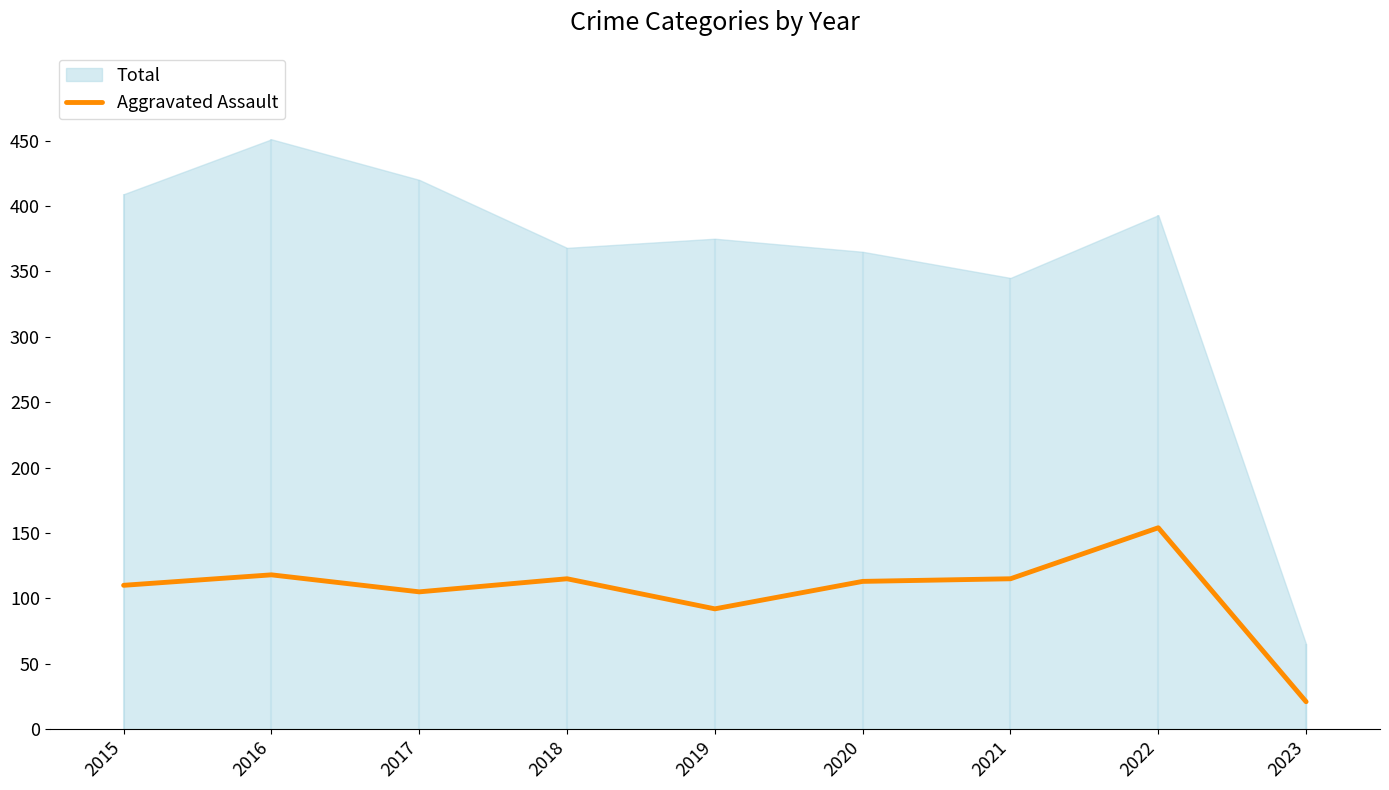

How many points are lower than both their immediate neighbors (excluding endpoints)?

2